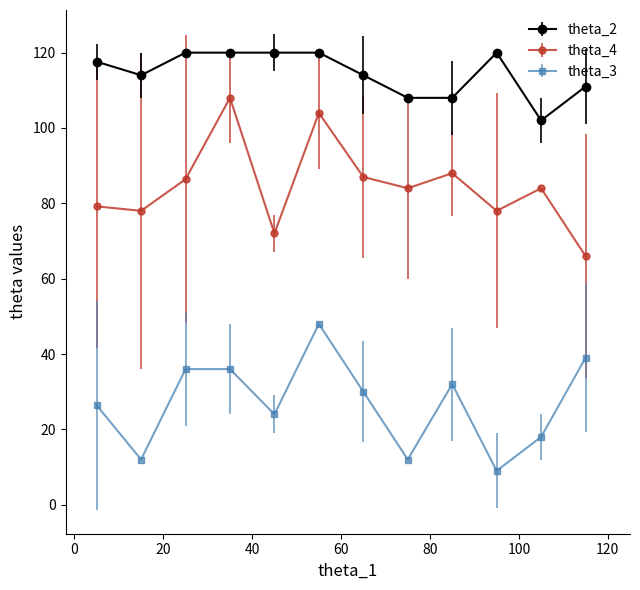

What is the value of the theta_3 point at the 7th from the left?

30.0